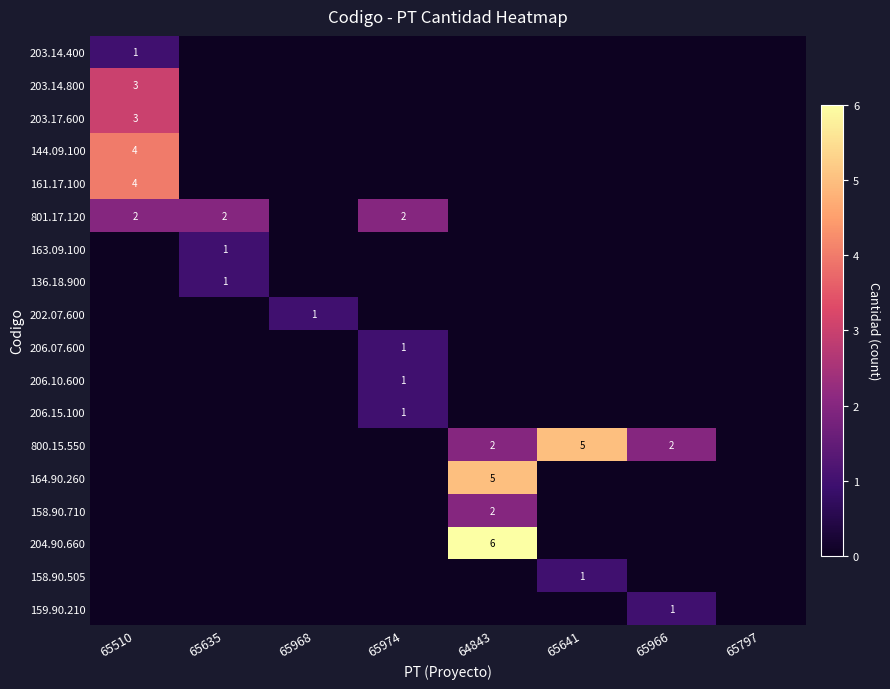

Rank the series at 65797 from lowest to highest value.

203.14.400, 203.14.800, 203.17.600, 144.09.100, 161.17.100, 801.17.120, 163.09.100, 136.18.900, 202.07.600, 206.07.600, 206.10.600, 206.15.100, 800.15.550, 164.90.260, 158.90.710, 204.90.660, 158.90.505, 159.90.210